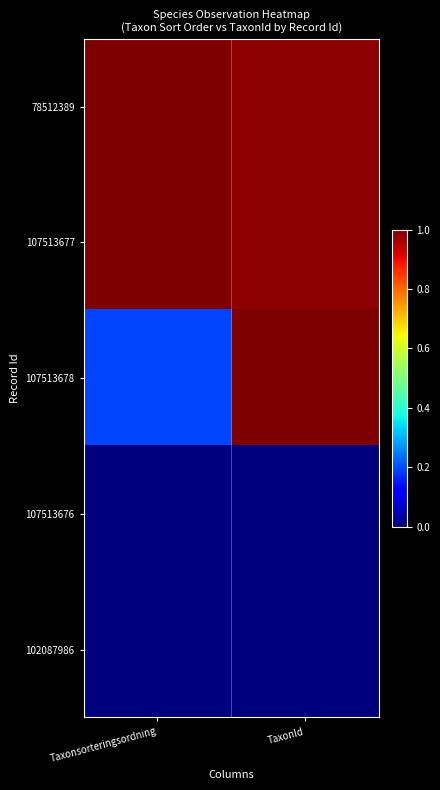

Reading right to left, extract all data points from this chart.

78512389: TaxonId=1.0	Taxonsorteringsordning=1.0
107513677: TaxonId=1.0	Taxonsorteringsordning=1.0
107513678: TaxonId=1.0	Taxonsorteringsordning=0.2
107513676: TaxonId=0.0	Taxonsorteringsordning=0.0
102087986: TaxonId=0.0	Taxonsorteringsordning=0.0